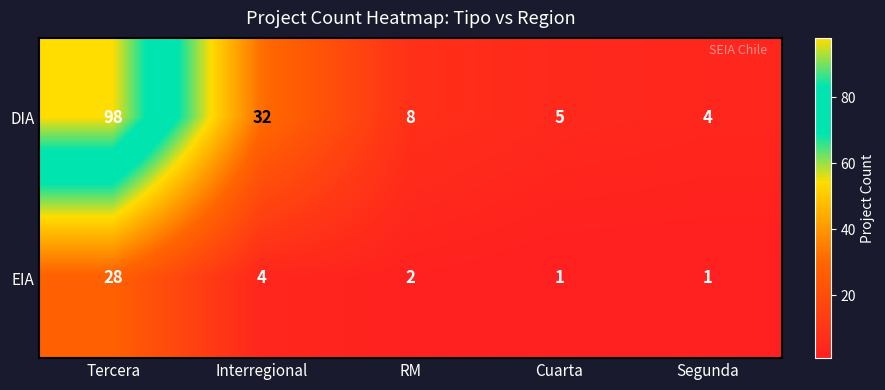

Which series has the widest spread of values?

DIA